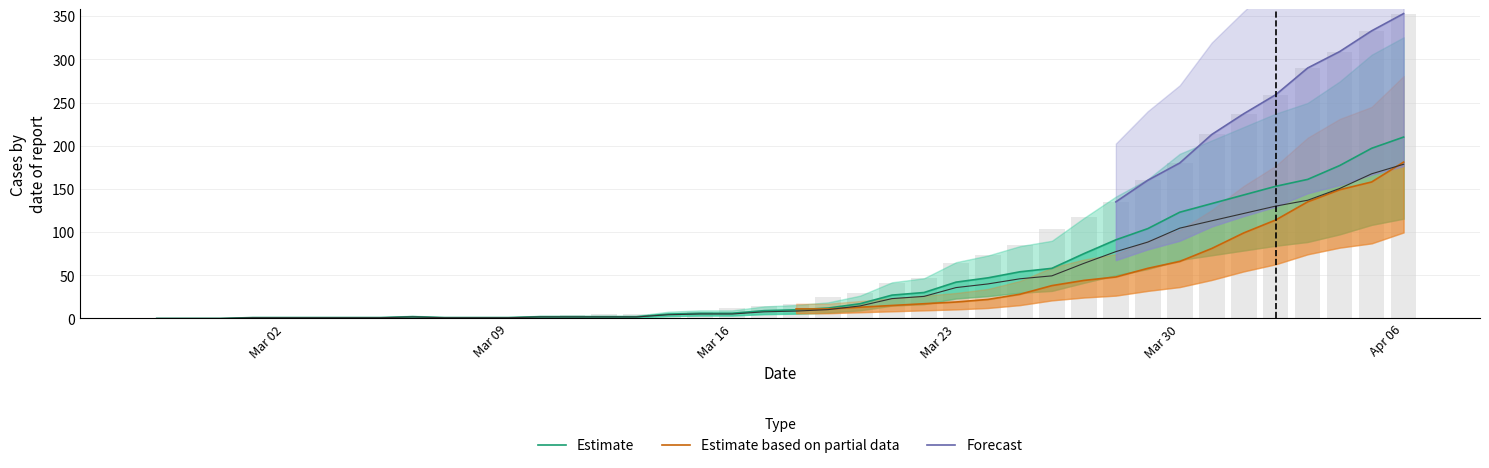

The Estimate based on partial data series shows 86.8 at 2020-03-28. True or false?

False